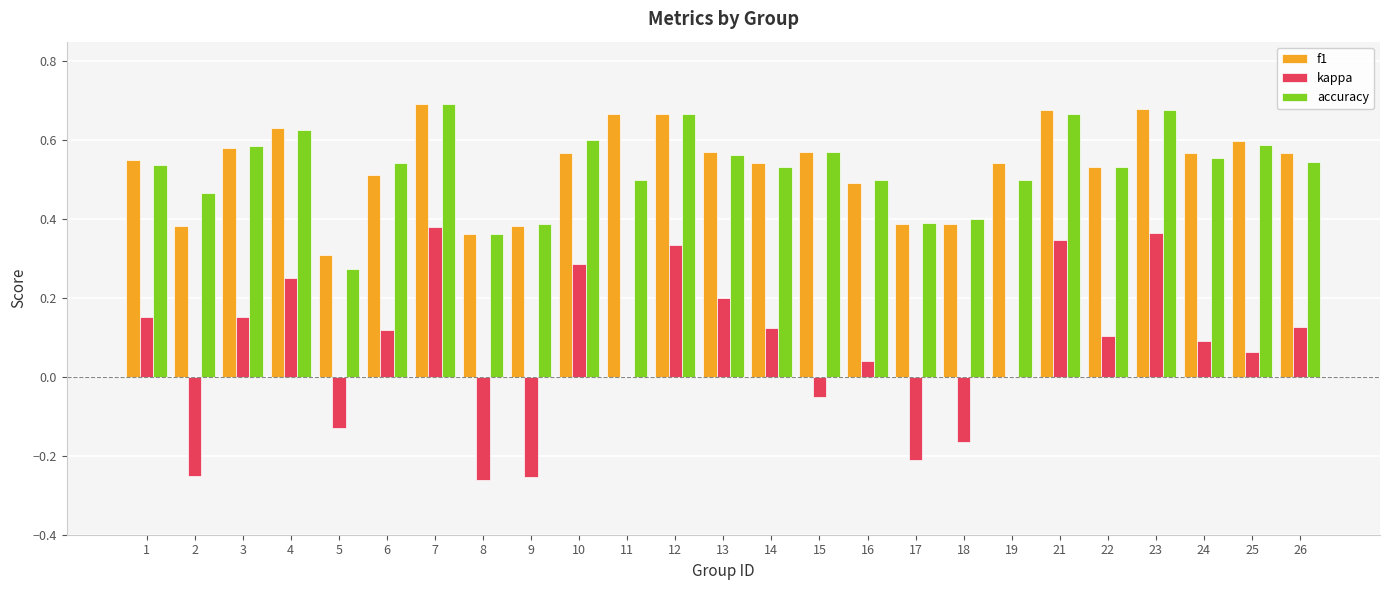

Count the number of data series in this chart.

3